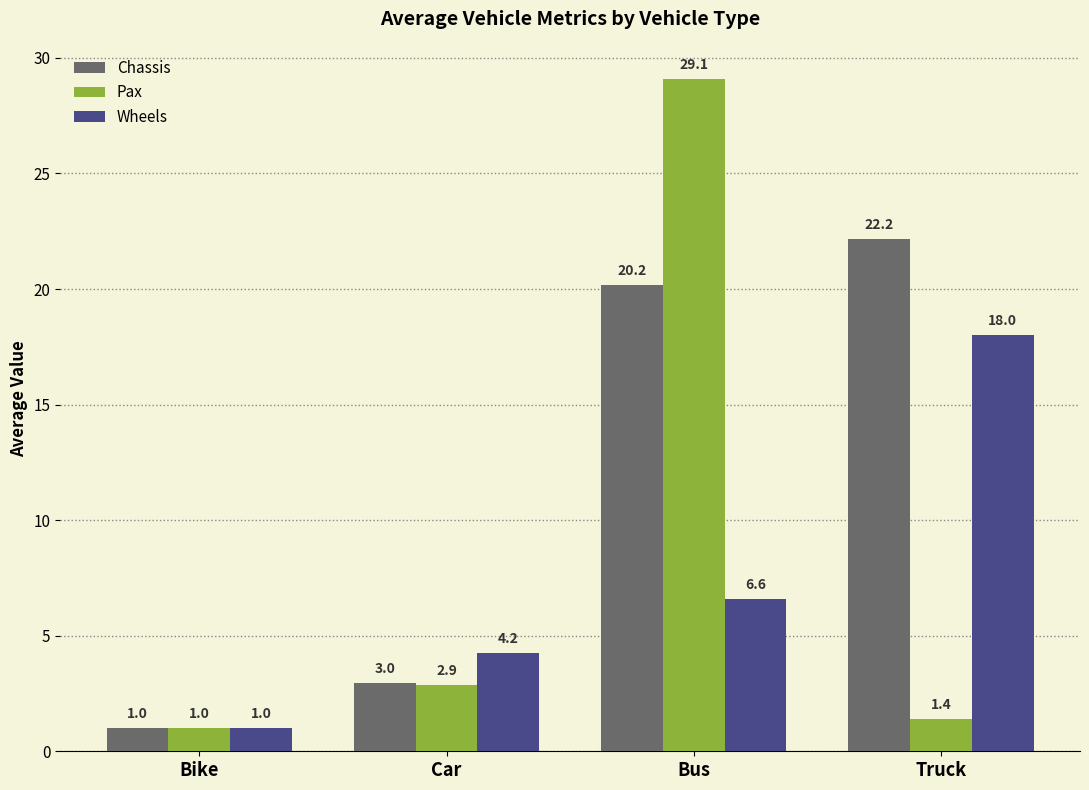

Which series has the largest total across all categories?

Chassis